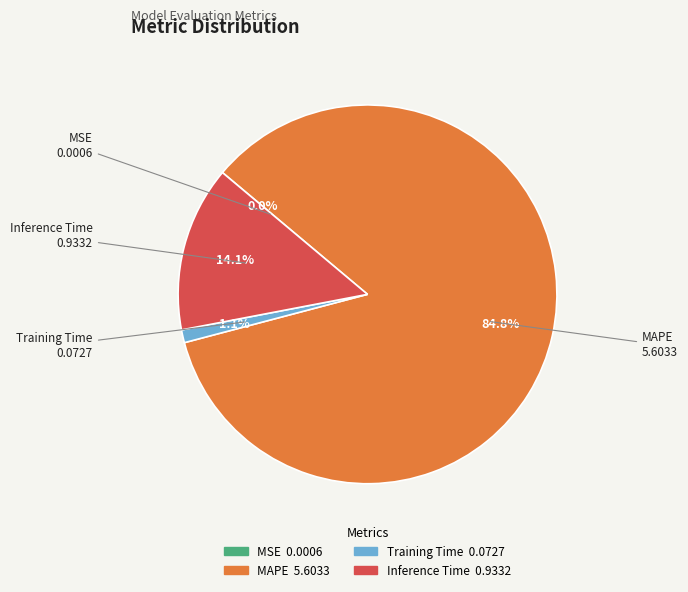

Between Inference Time and Training Time, which is larger?

Inference Time